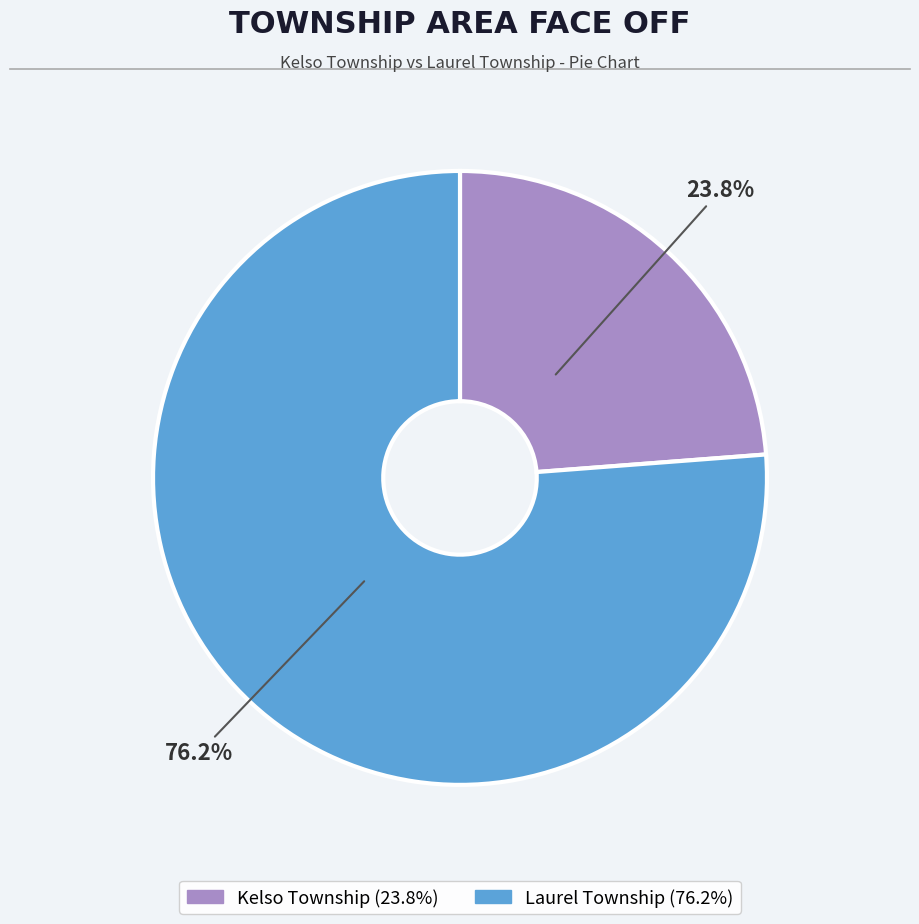

True or false: Kelso Township accounts for 24% of the total.

True